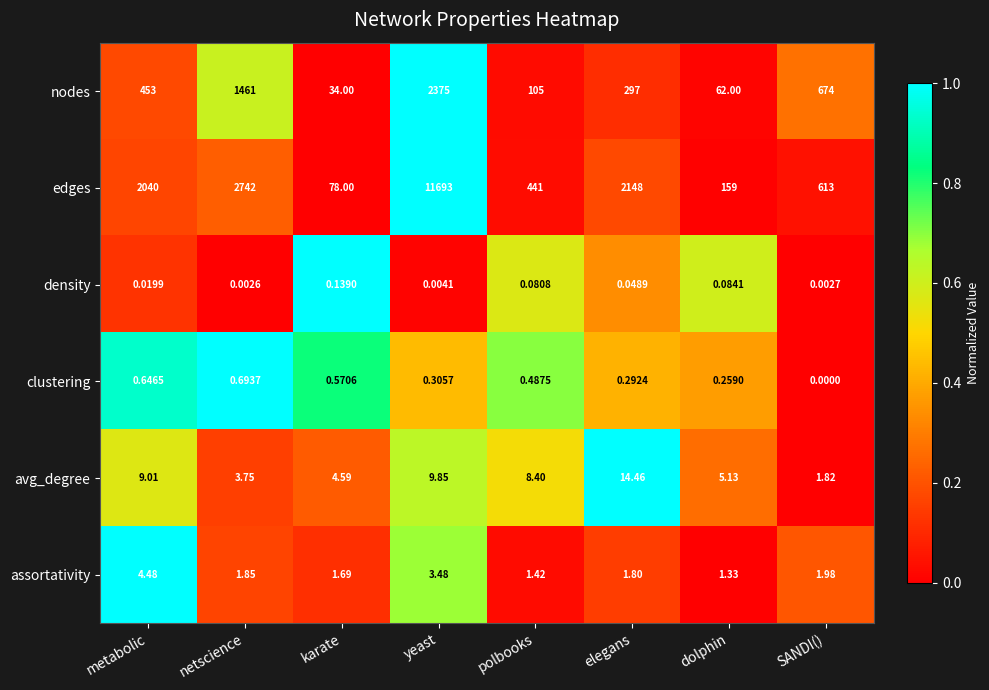

Which series changed the most between yeast and dolphin?

edges